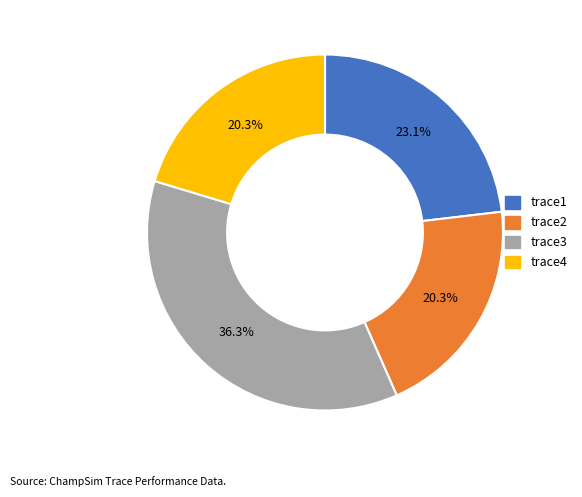

Is there any slice that represents more than half of the pie?

No